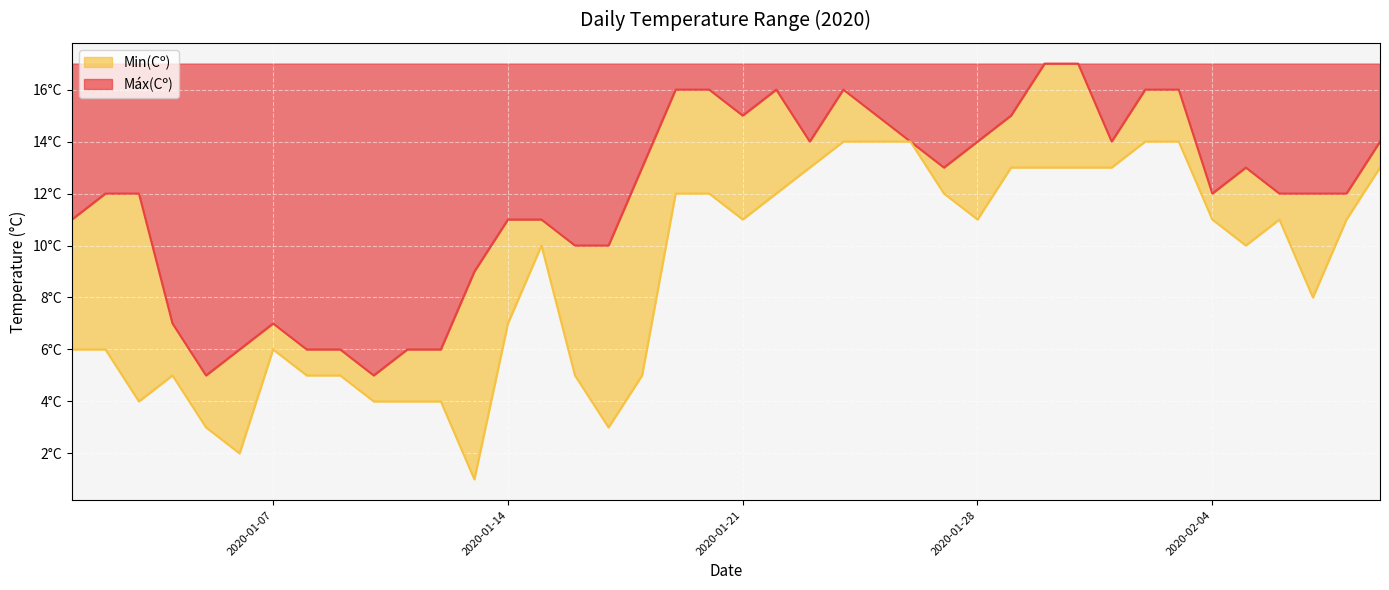

Which series has the largest total across all categories?

Máx(Cº)